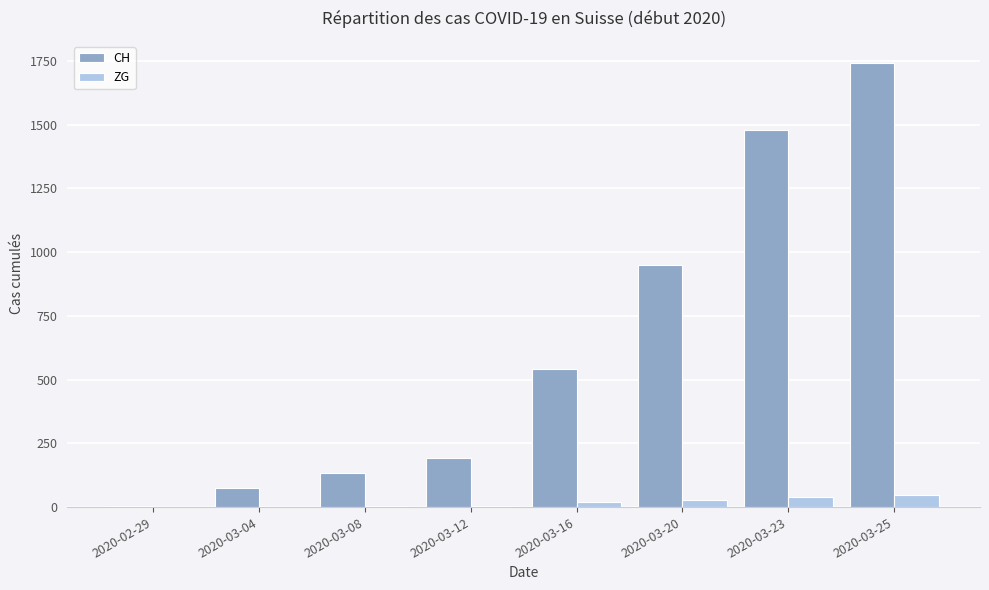

What is the difference between the CH values at 2020-03-12 and 2020-03-23?

1288